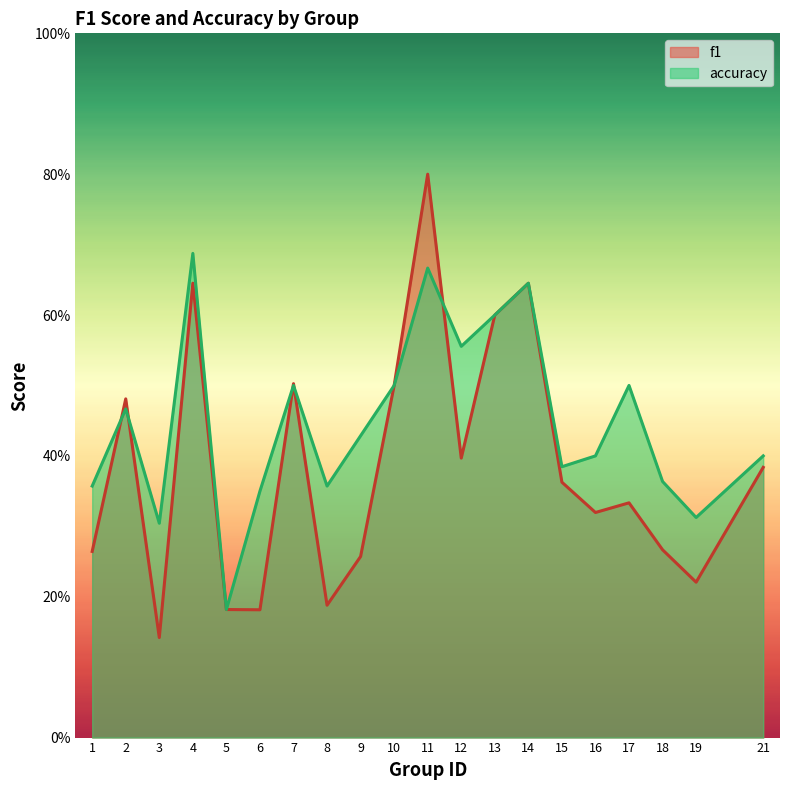

List the labels in order of f1 value, largest first.

11, 4, 14, 13, 7, 10, 2, 12, 21, 15, 17, 16, 18, 1, 9, 19, 8, 5, 6, 3